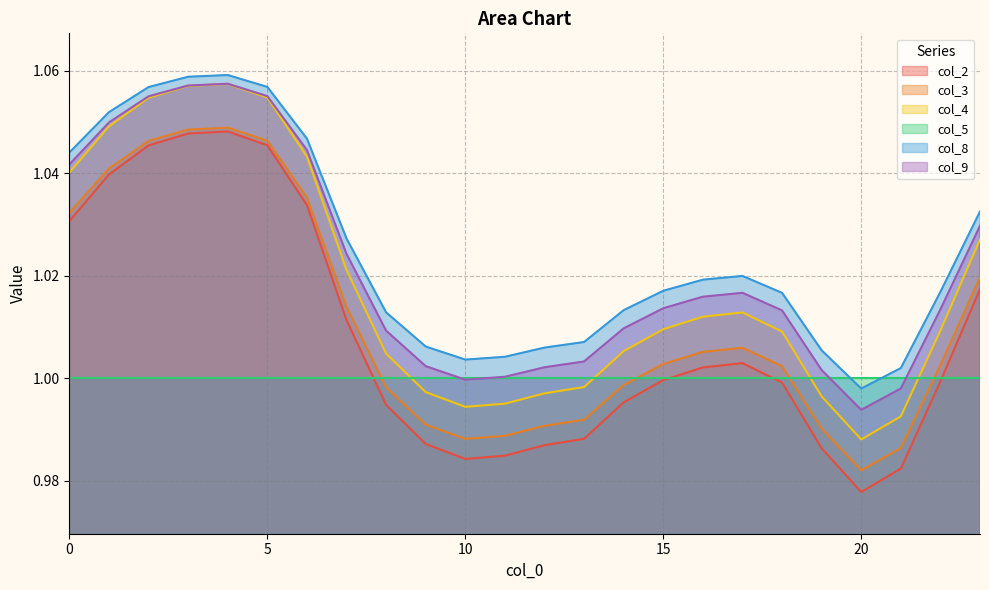

True or false: col_9 and col_2 intersect in this chart.

False